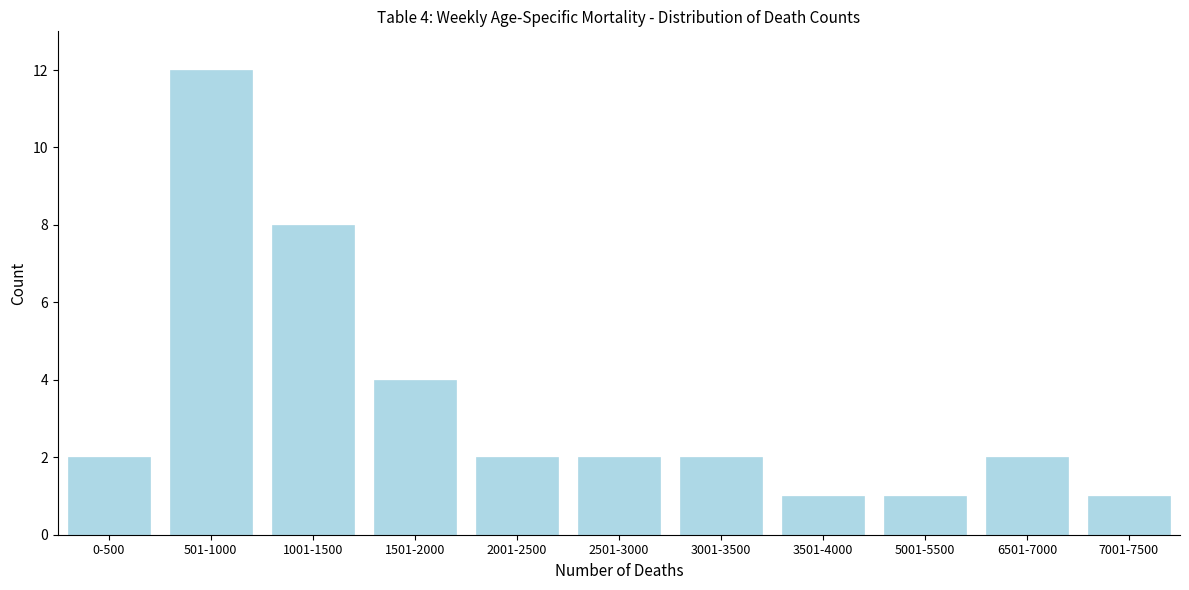

Reading left to right, what are all the values shown in this chart?

2	12	8	4	2	2	2	1	1	2	1